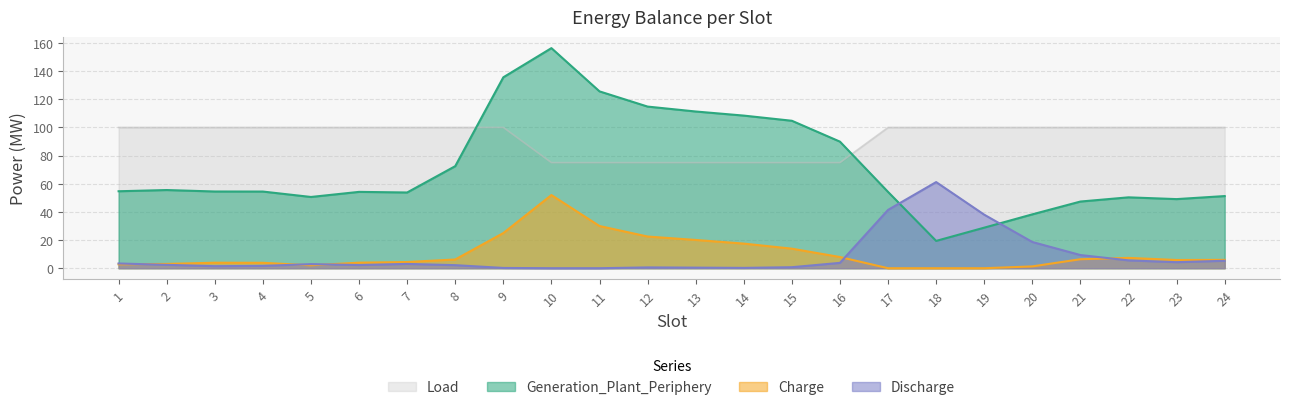

Which category has the lowest value in the Generation_Plant_Periphery series?

18